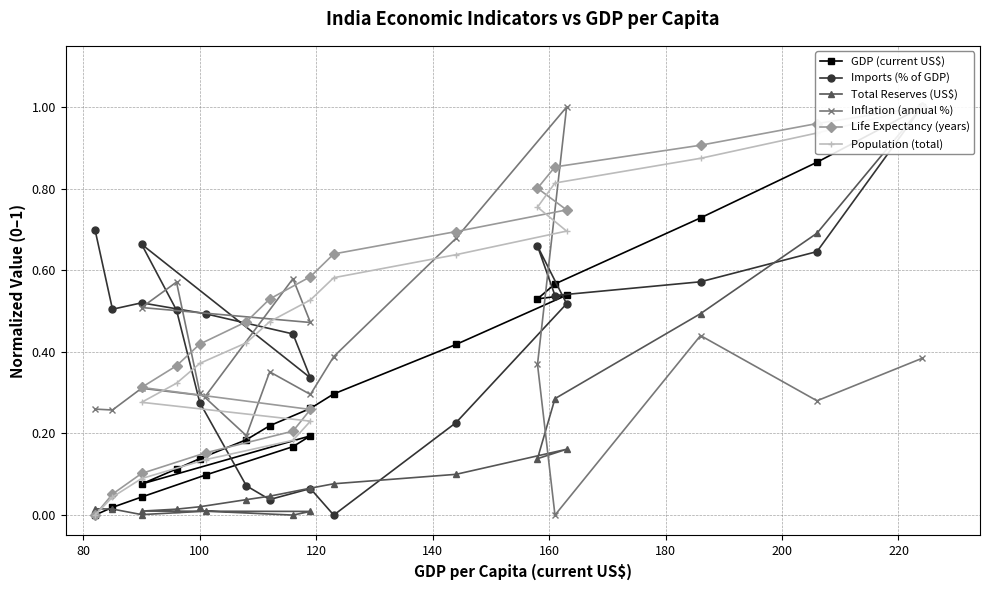

True or false: Population (total) and Life Expectancy (years) intersect in this chart.

False